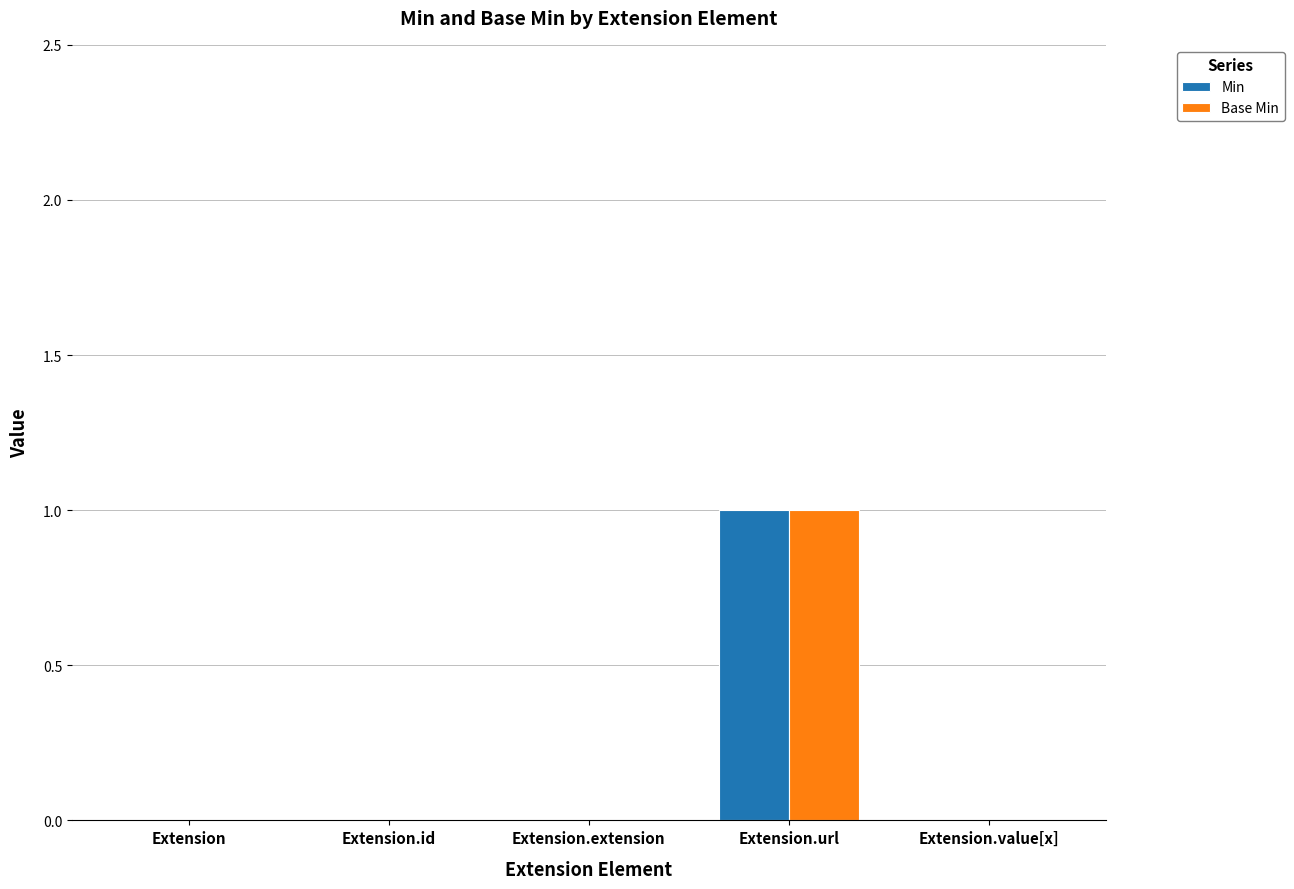

At which label does Min reach its peak?

Extension.url